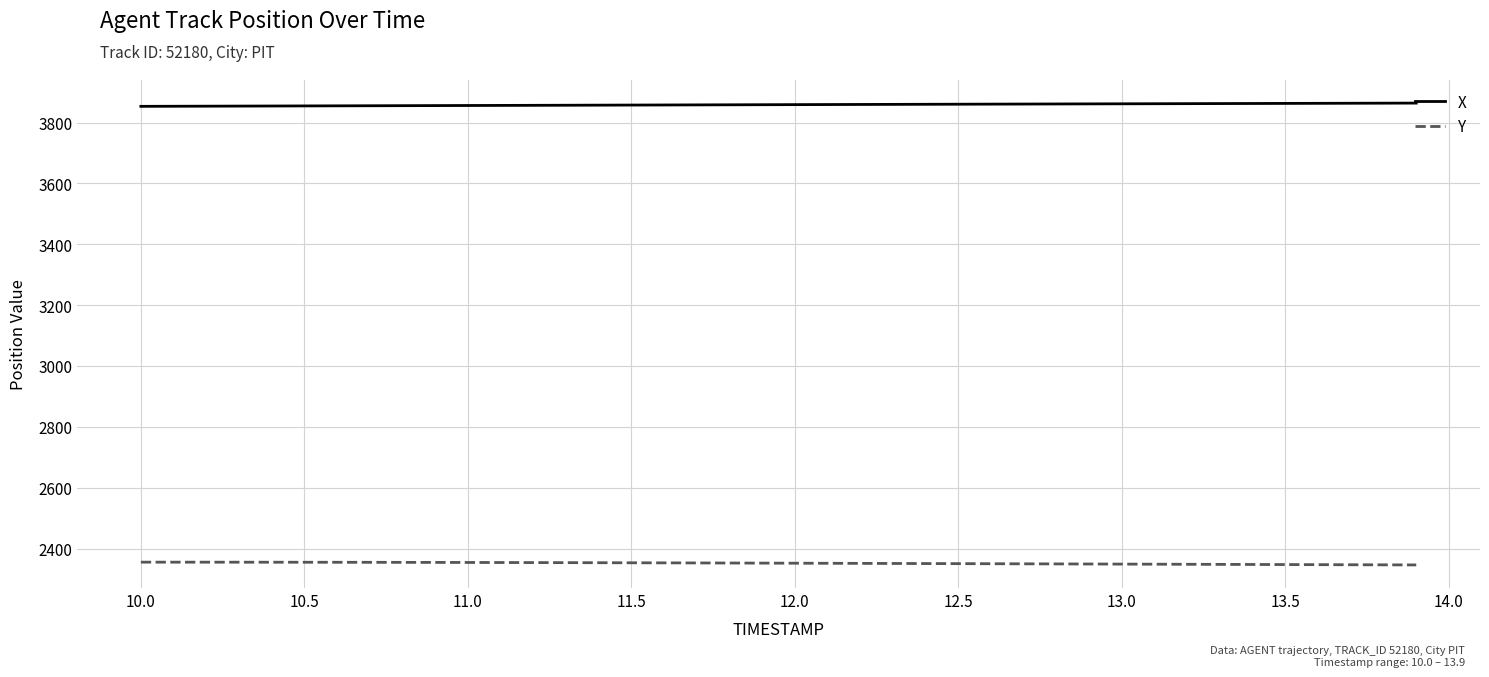

What is the maximum value shown in the chart?

3863.9